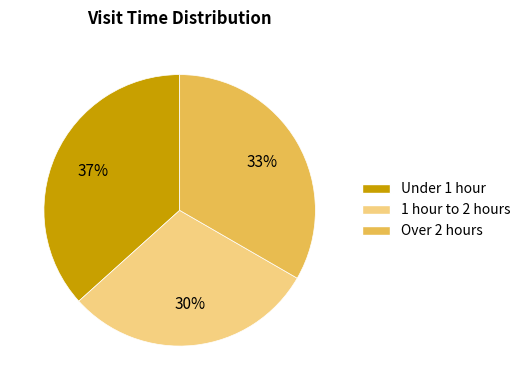

To the nearest percent, what percentage of the pie is Over 2 hours?

33%